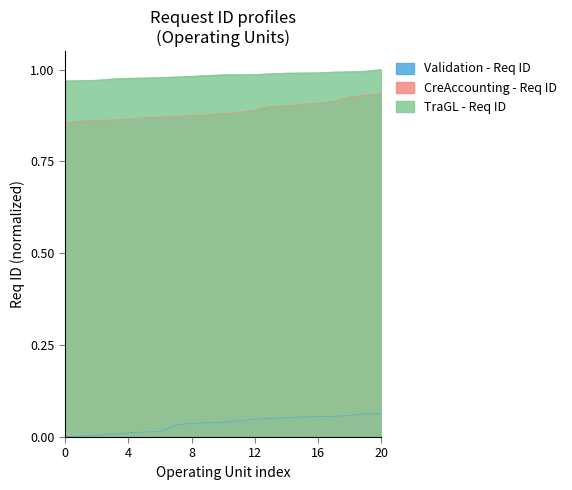

True or false: Validation - Req ID has more than 1 points higher than both neighbors.

False